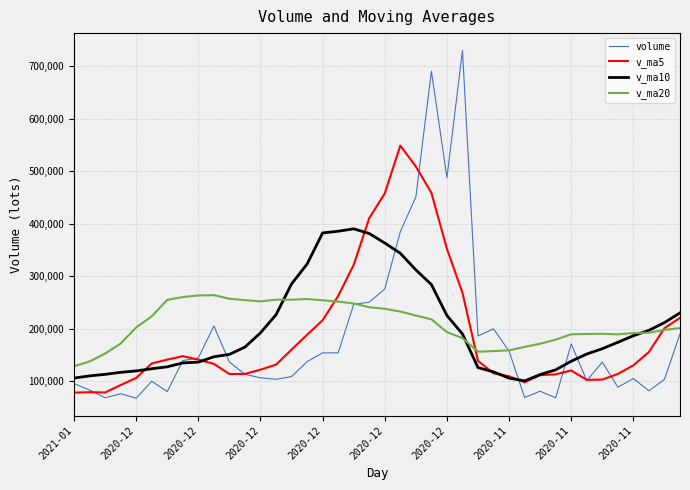

Which series has the largest range (max minus min)?

volume